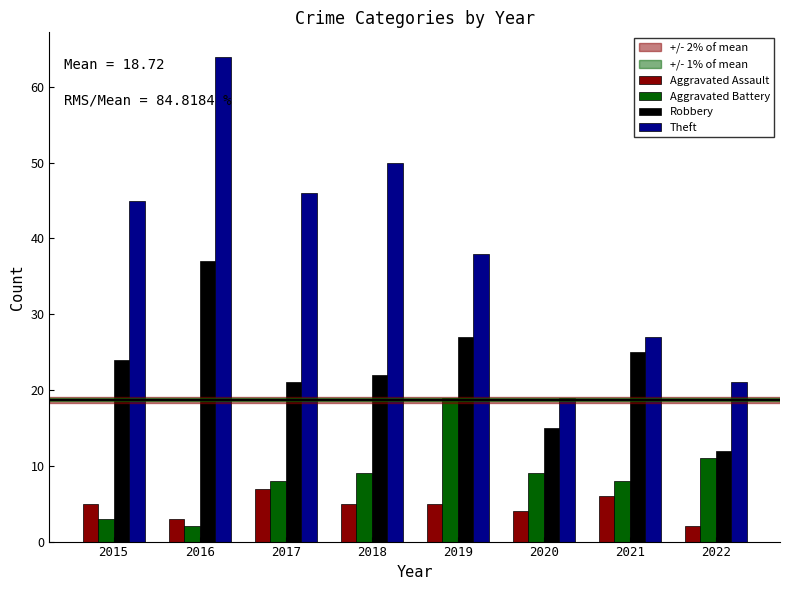

Is it true that Robbery equals 24 at 2015?

True